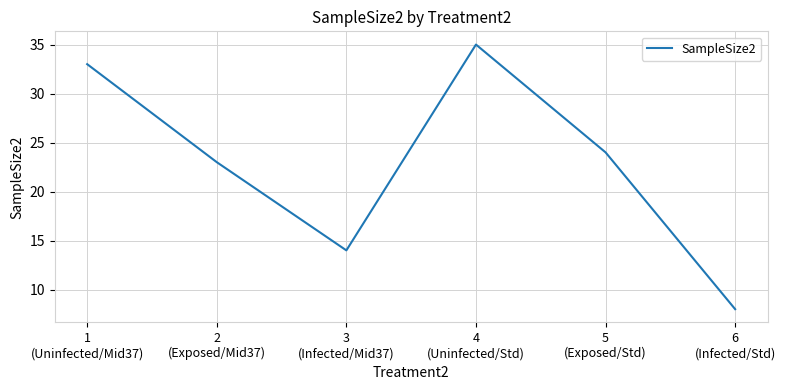

Reading left to right, list all the values displayed in this chart.

33	23	14	35	24	8